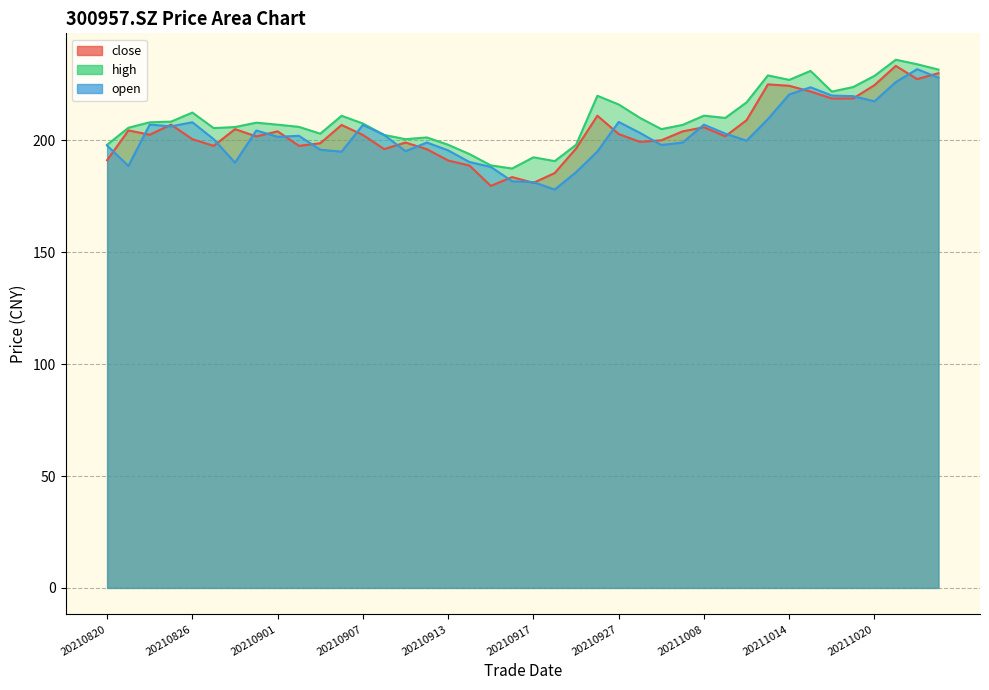

Reading right to left, list all the values displayed in this chart.

close: 20211025=230.0	20211022=227.3	20211021=233.3	20211020=224.7	20211019=218.7	20211018=218.7	20211015=221.8	20211014=224.4	20211013=225.0	20211012=209.0	20211011=201.8	20211008=205.8	20210930=204.0	20210929=200.0	20210928=199.3	20210927=202.8	20210924=211.0	20210923=196.3	20210922=185.4	20210917=181.0	20210916=183.6	20210915=179.6	20210914=188.7	20210913=191.0	20210910=196.0	20210909=199.0	20210908=196.1	20210907=202.4	20210906=206.9	20210903=198.7	20210902=197.5	20210901=204.0	20210831=201.7	20210830=205.0	20210827=197.5	20210826=200.5	20210825=207.0	20210824=202.5	20210823=204.4	20210820=191.1
high: 20211025=231.6	20211022=234.0	20211021=236.0	20211020=228.8	20211019=223.8	20211018=221.8	20211015=231.0	20211014=227.0	20211013=229.0	20211012=216.9	20211011=210.0	20211008=211.0	20210930=206.9	20210929=205.0	20210928=210.0	20210927=216.0	20210924=219.9	20210923=198.0	20210922=190.7	20210917=192.4	20210916=187.4	20210915=188.8	20210914=193.8	20210913=198.0	20210910=201.3	20210909=200.5	20210908=202.4	20210907=207.5	20210906=211.0	20210903=202.9	20210902=206.0	20210901=207.0	20210831=207.9	20210830=205.9	20210827=205.4	20210826=212.4	20210825=208.3	20210824=208.1	20210823=205.6	20210820=198.0
open: 20211025=228.0	20211022=231.8	20211021=226.0	20211020=217.4	20211019=219.7	20211018=220.0	20211015=223.7	20211014=220.5	20211013=209.5	20211012=199.8	20211011=203.0	20211008=207.0	20210930=199.0	20210929=197.9	20210928=203.3	20210927=208.2	20210924=195.0	20210923=185.8	20210922=178.0	20210917=181.3	20210916=181.7	20210915=188.1	20210914=190.3	20210913=195.5	20210910=199.0	20210909=195.1	20210908=202.4	20210907=206.9	20210906=194.9	20210903=195.8	20210902=202.0	20210901=201.6	20210831=204.4	20210830=190.0	20210827=200.5	20210826=208.1	20210825=206.2	20210824=207.0	20210823=188.6	20210820=197.7